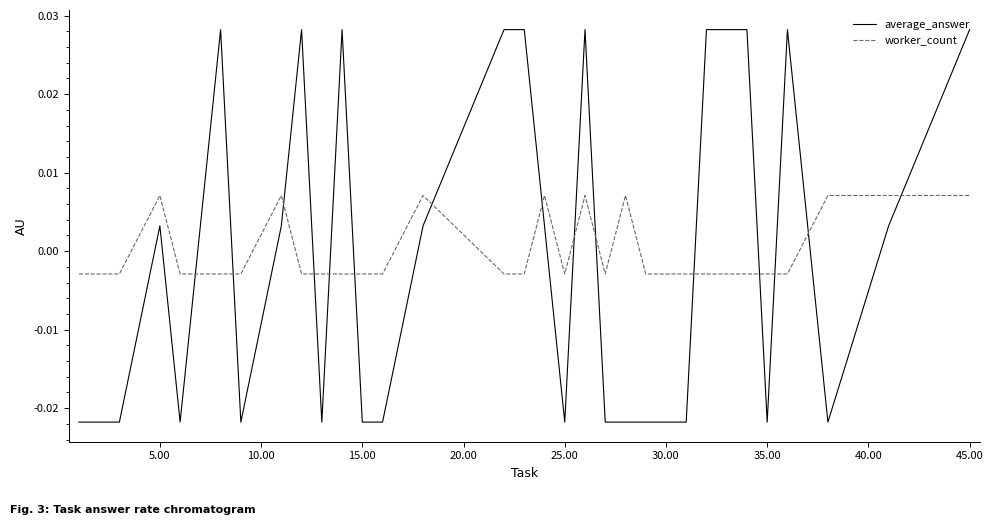

List the series in order of their peak value, lowest first.

worker_count, average_answer